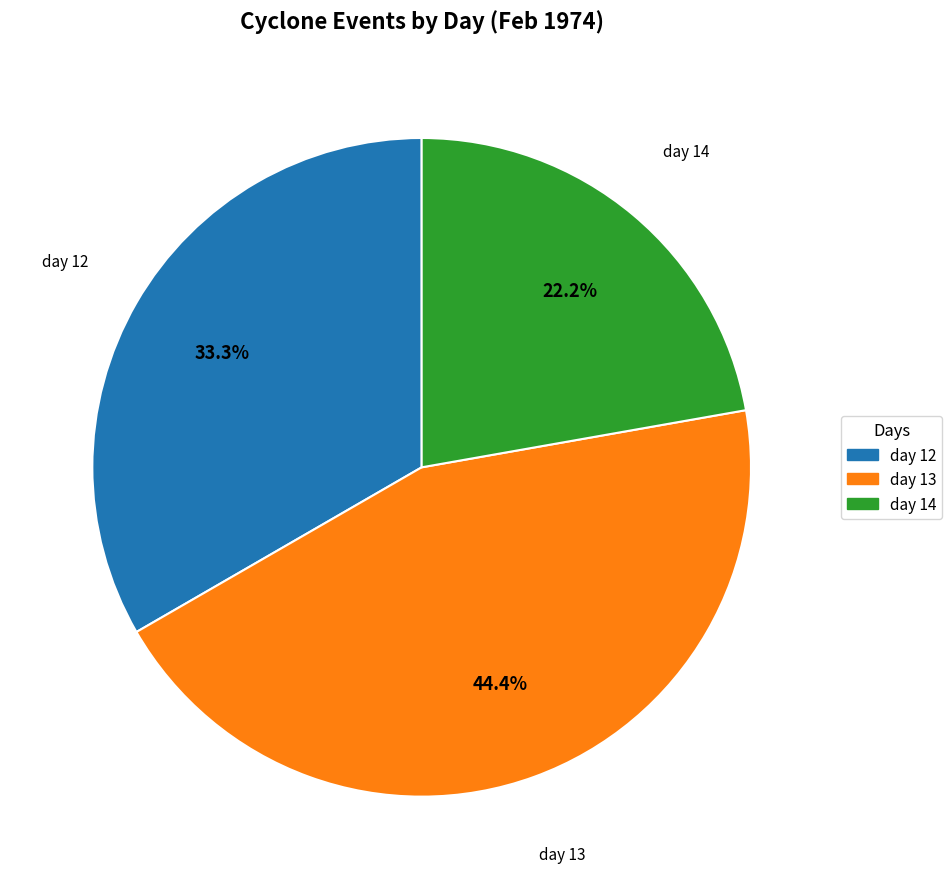

The day 12 slice represents 20% of the pie. True or false?

False